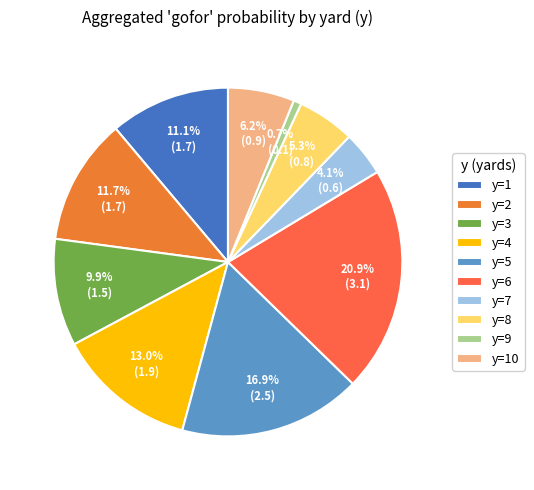

Is y=3 the majority of the pie?

No